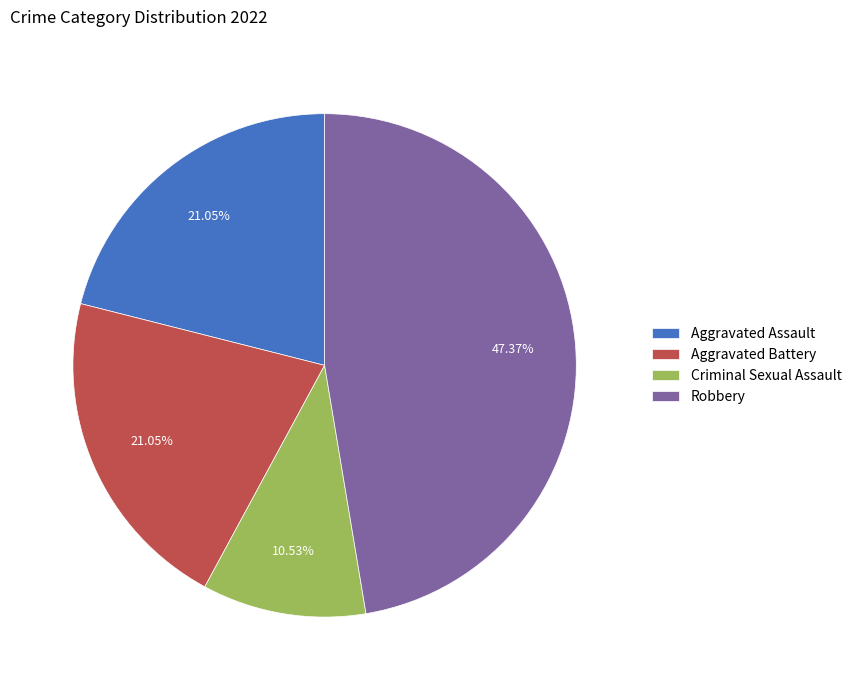

What percentage is the Aggravated Assault slice, to the nearest percent?

21%